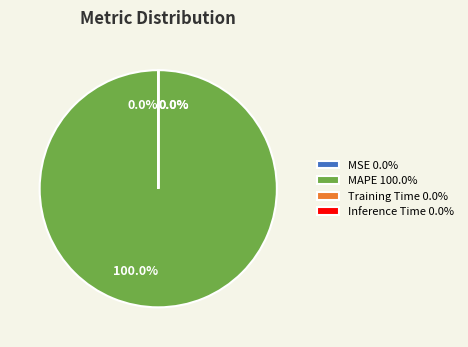

Which category accounts for the majority?

MAPE